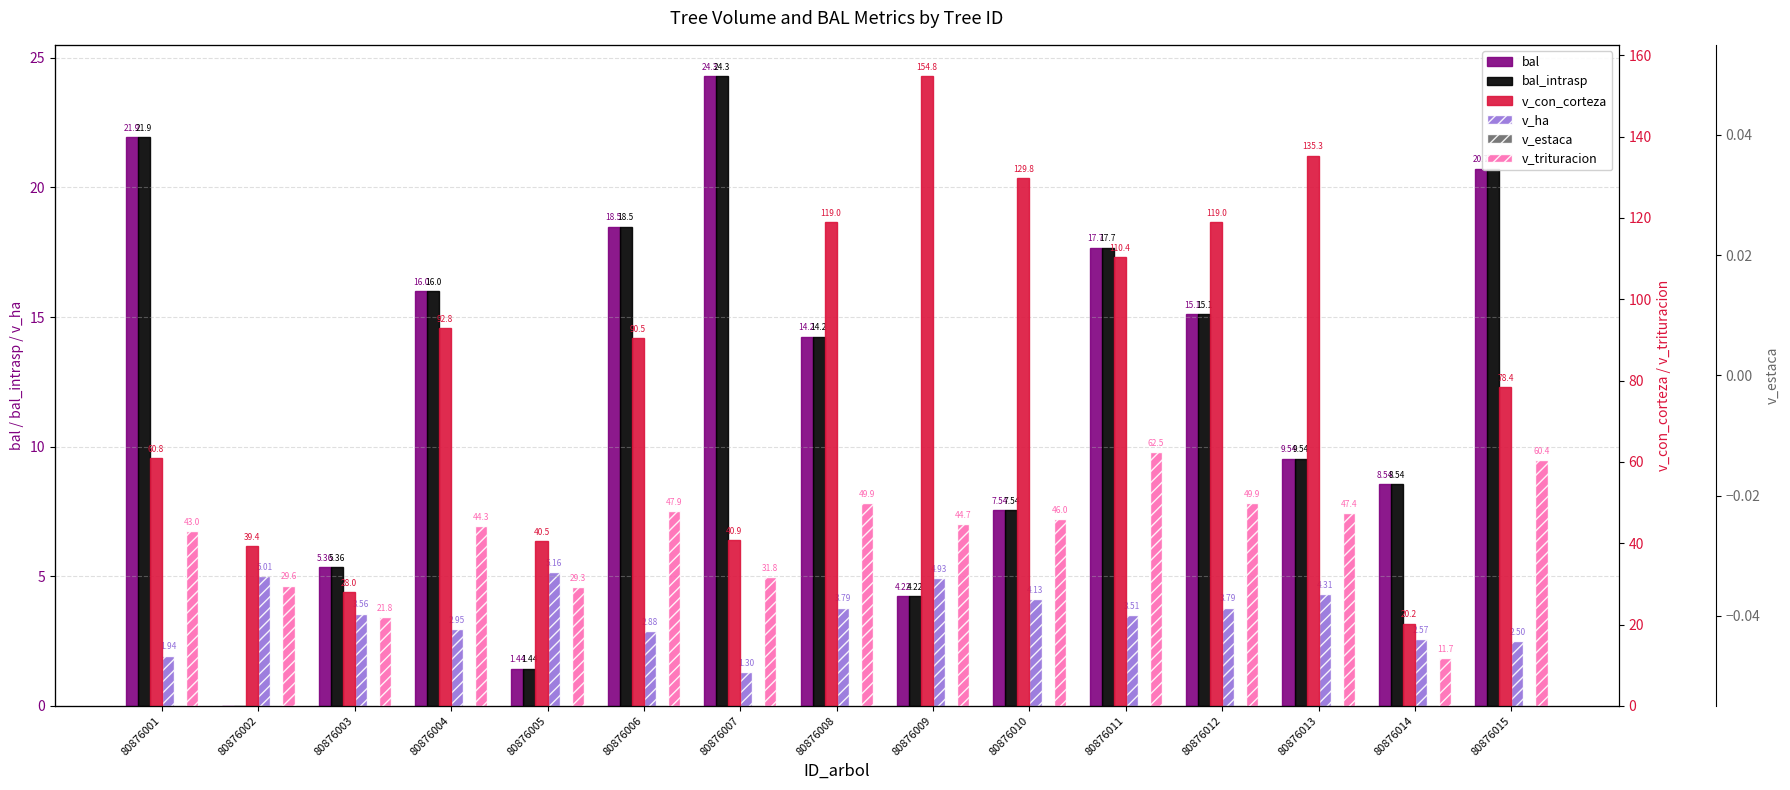

What is the spread (max minus min) of values at 80876010?

129.8